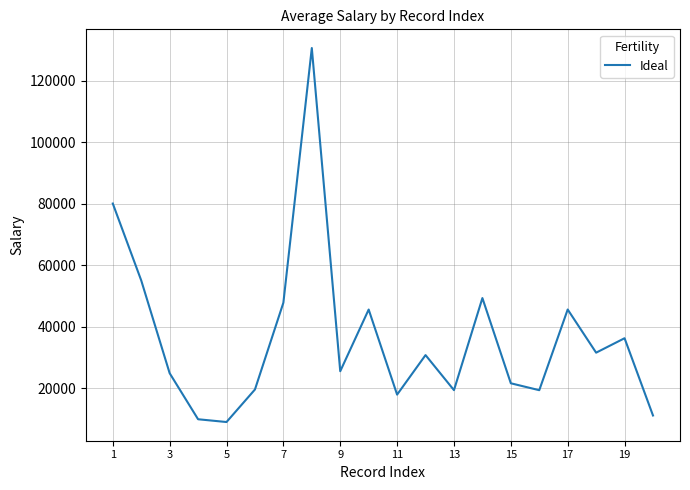

What is the smallest value displayed?

9101.4